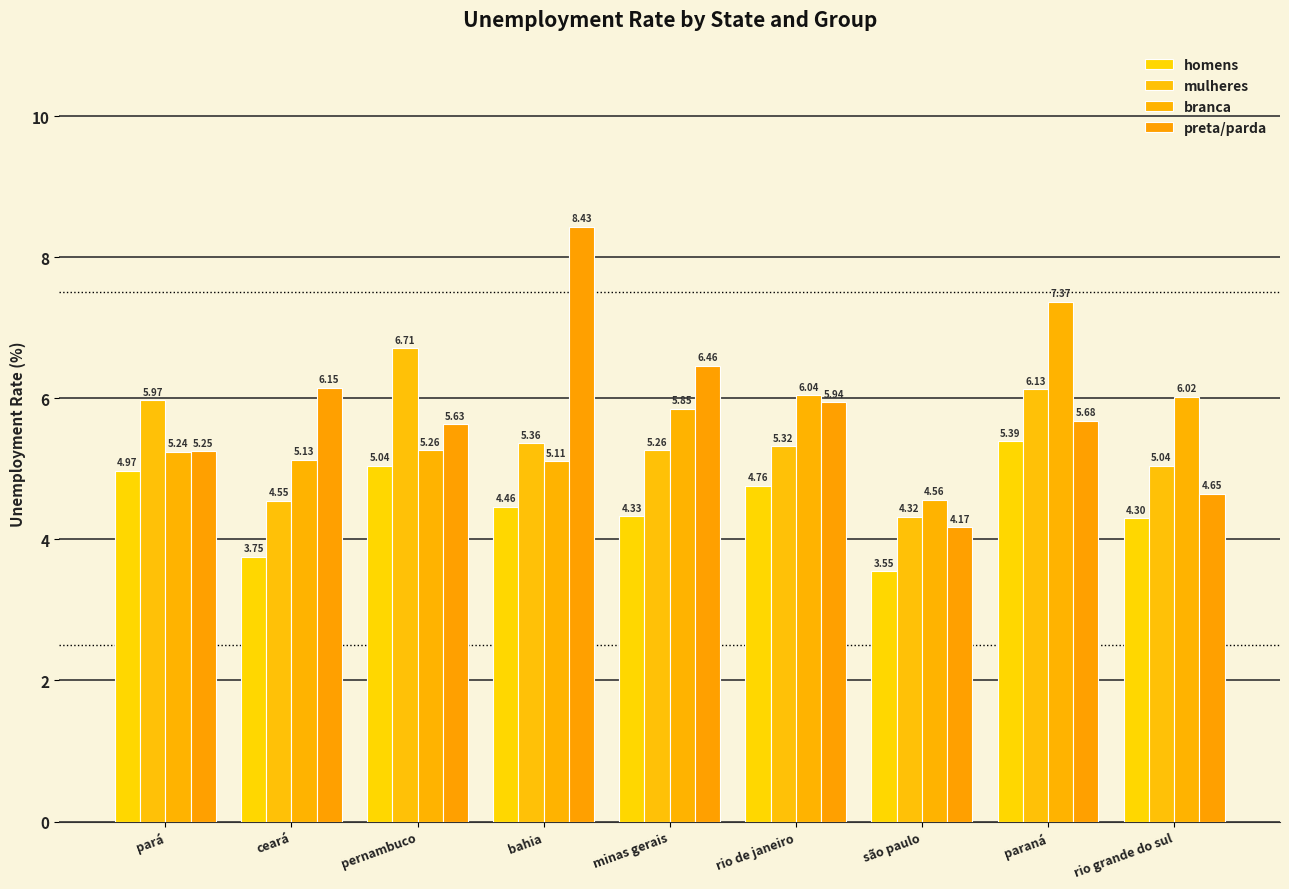

List the series in order of their overall mean, lowest first.

homens, mulheres, branca, preta/parda